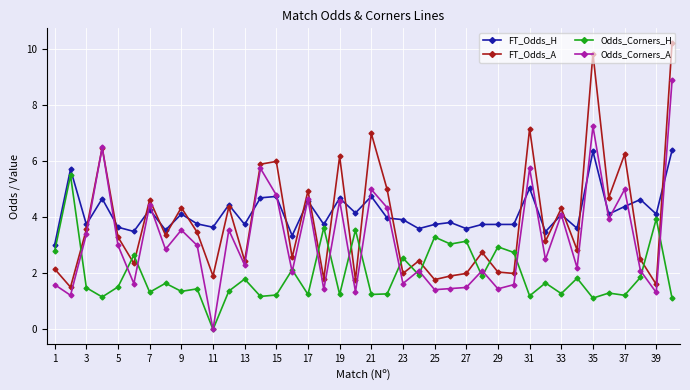

Rank the series by their maximum value, from lowest to highest.

Odds_Corners_H, FT_Odds_H, Odds_Corners_A, FT_Odds_A